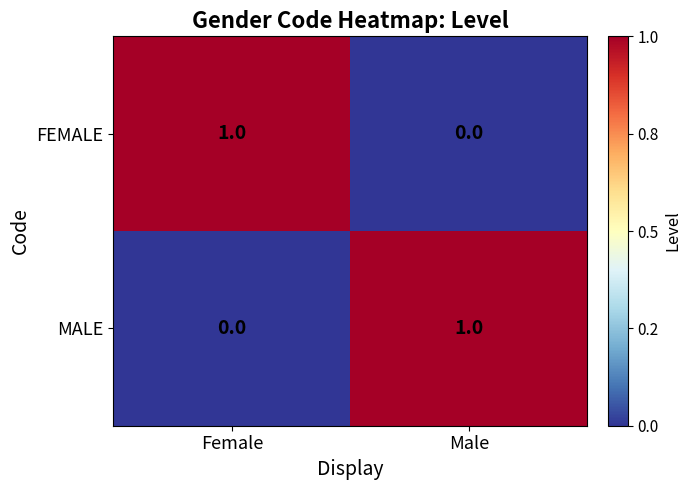

The value of FEMALE at Male is 1. True or false?

False